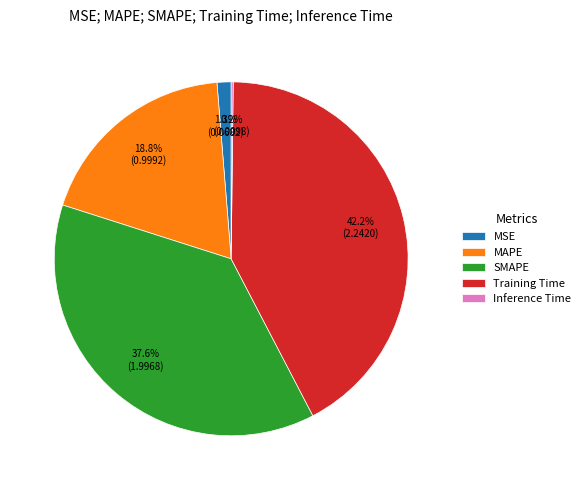

Is there a majority slice in this chart?

No